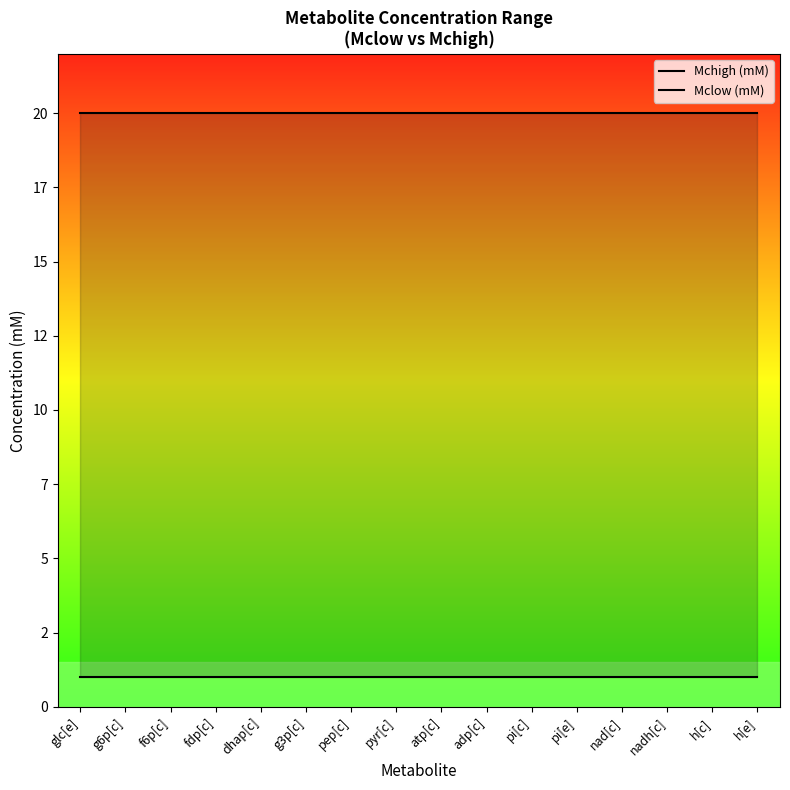

True or false: Mchigh (mM) and Mclow (mM) cross at least once.

False